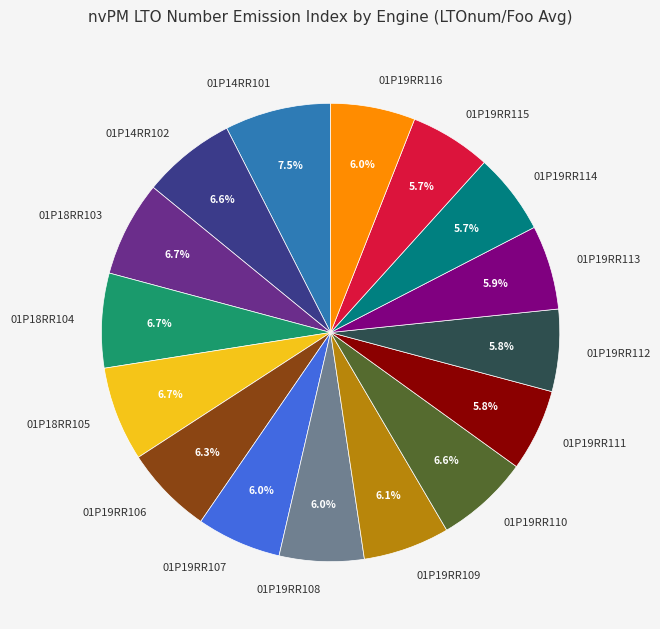

Do 01P18RR103 and 01P19RR111 together represent more than half of the pie?

No